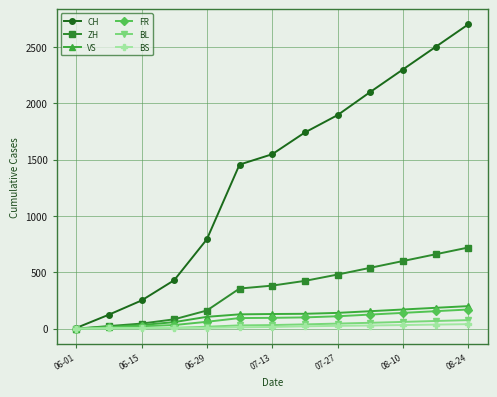

What is the value of the FR point at the 12th from the left?

155